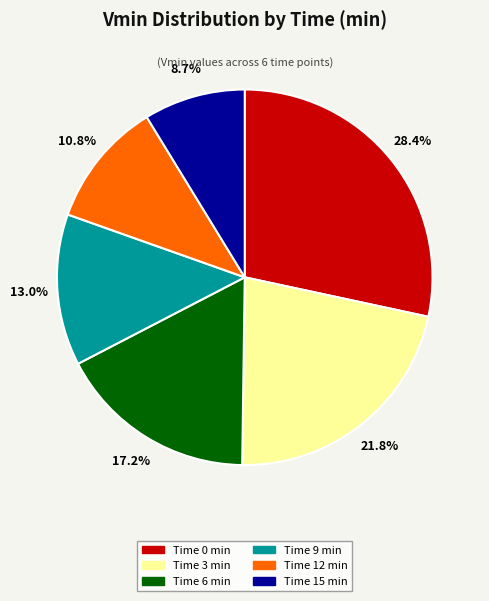

Is there any slice that represents more than half of the pie?

No